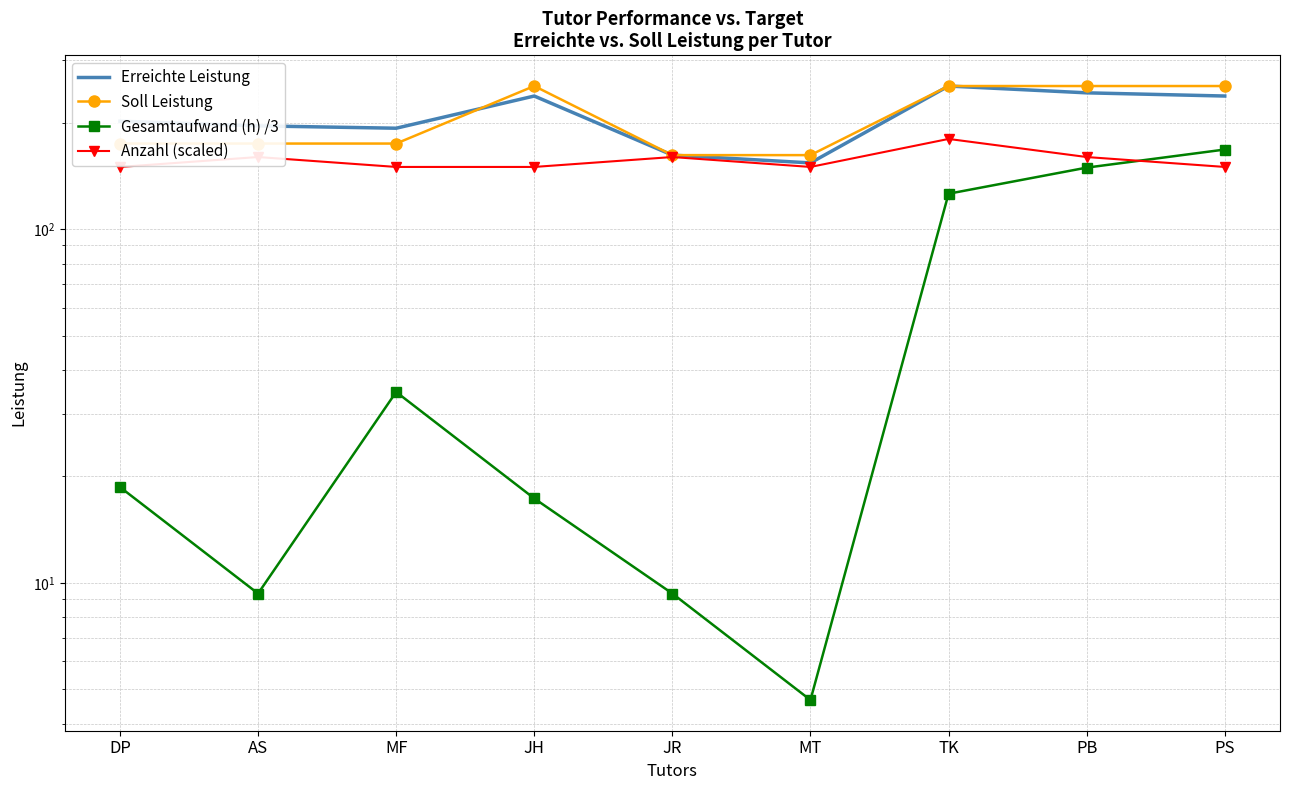

What is the label of the 8th point from the left?

PB